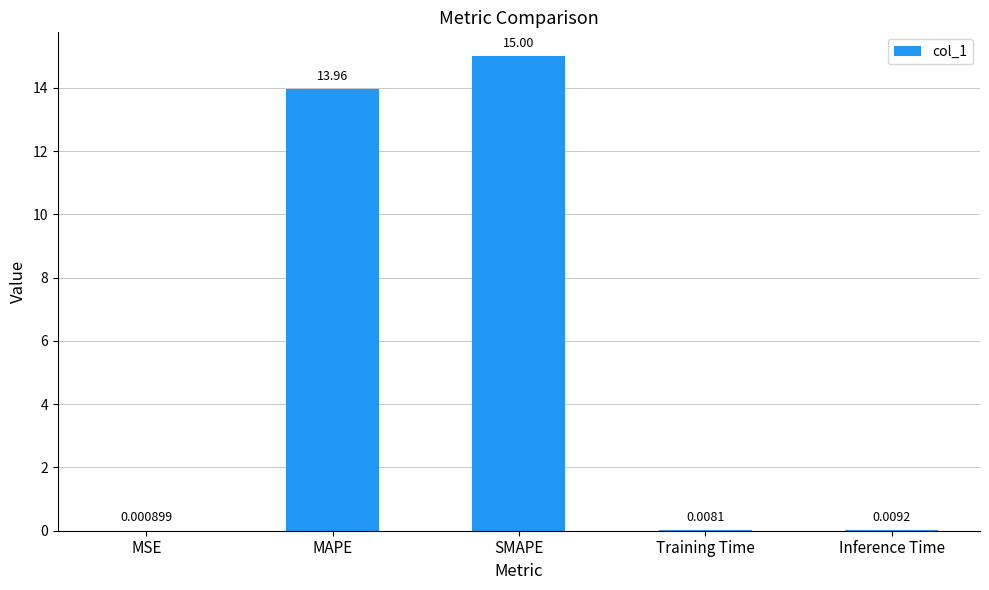

What is the change in value from MSE to MAPE?

+14.0